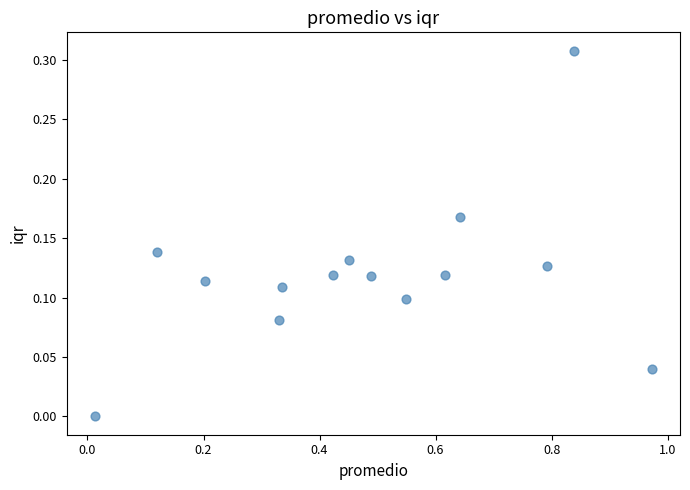

What is the range of X values (max minus min)?

1.0